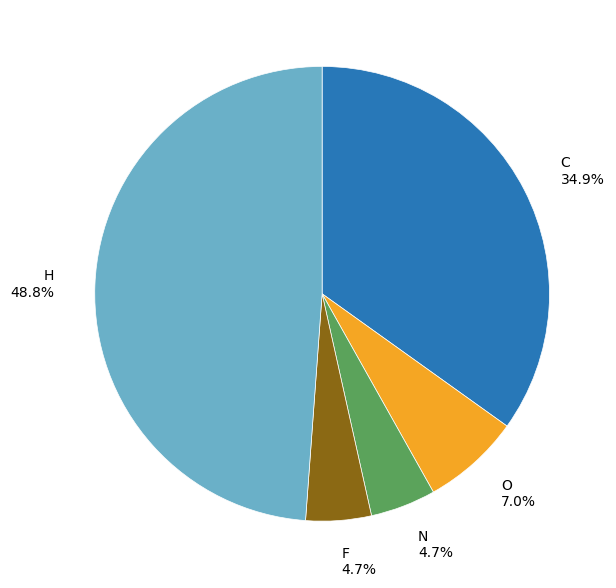

To the nearest percent, what portion does N represent?

5%